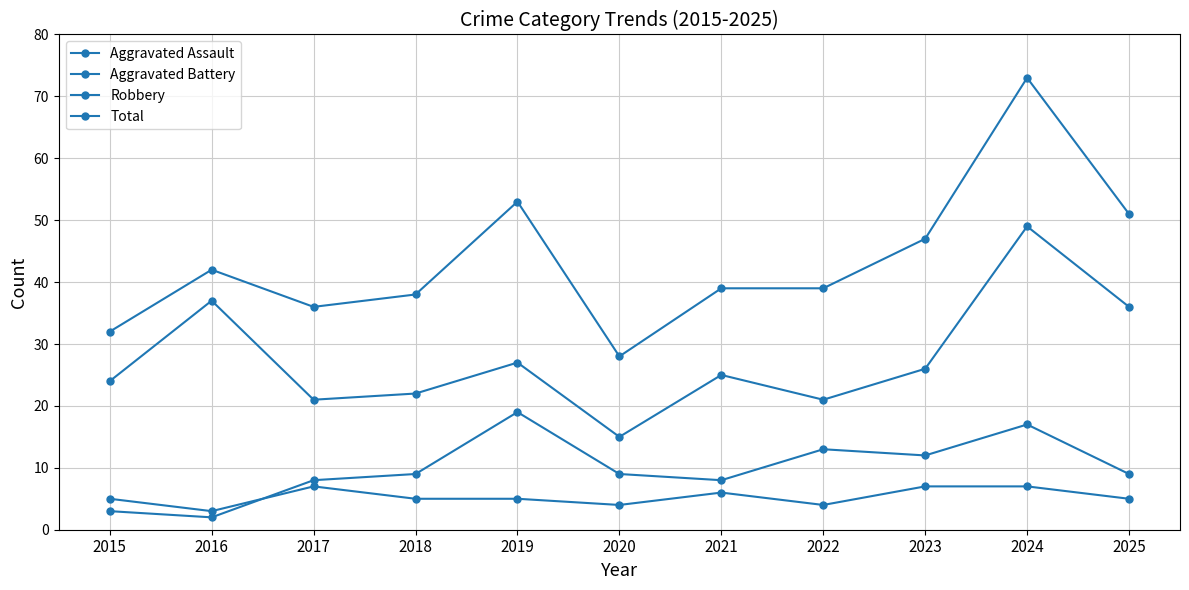

True or false: Aggravated Assault and Robbery cross at least once.

False